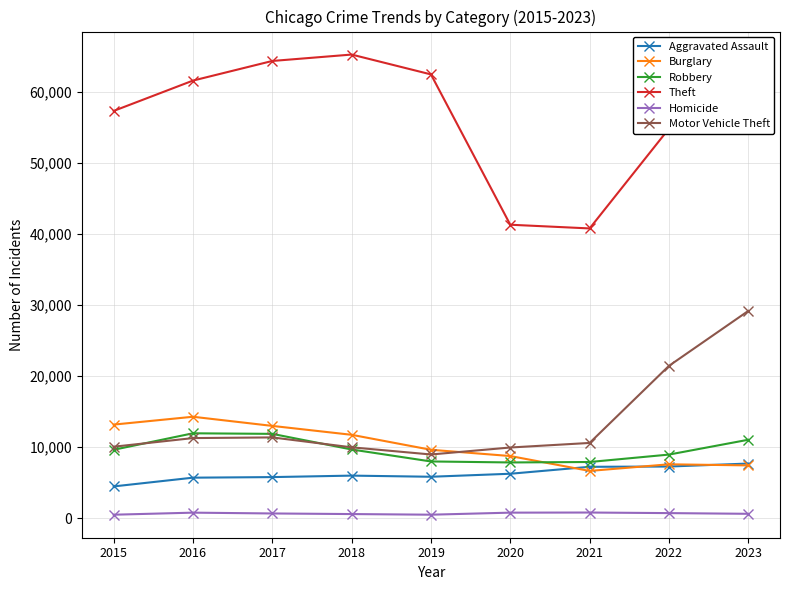

Is this an area chart (filled region under the line)?

No